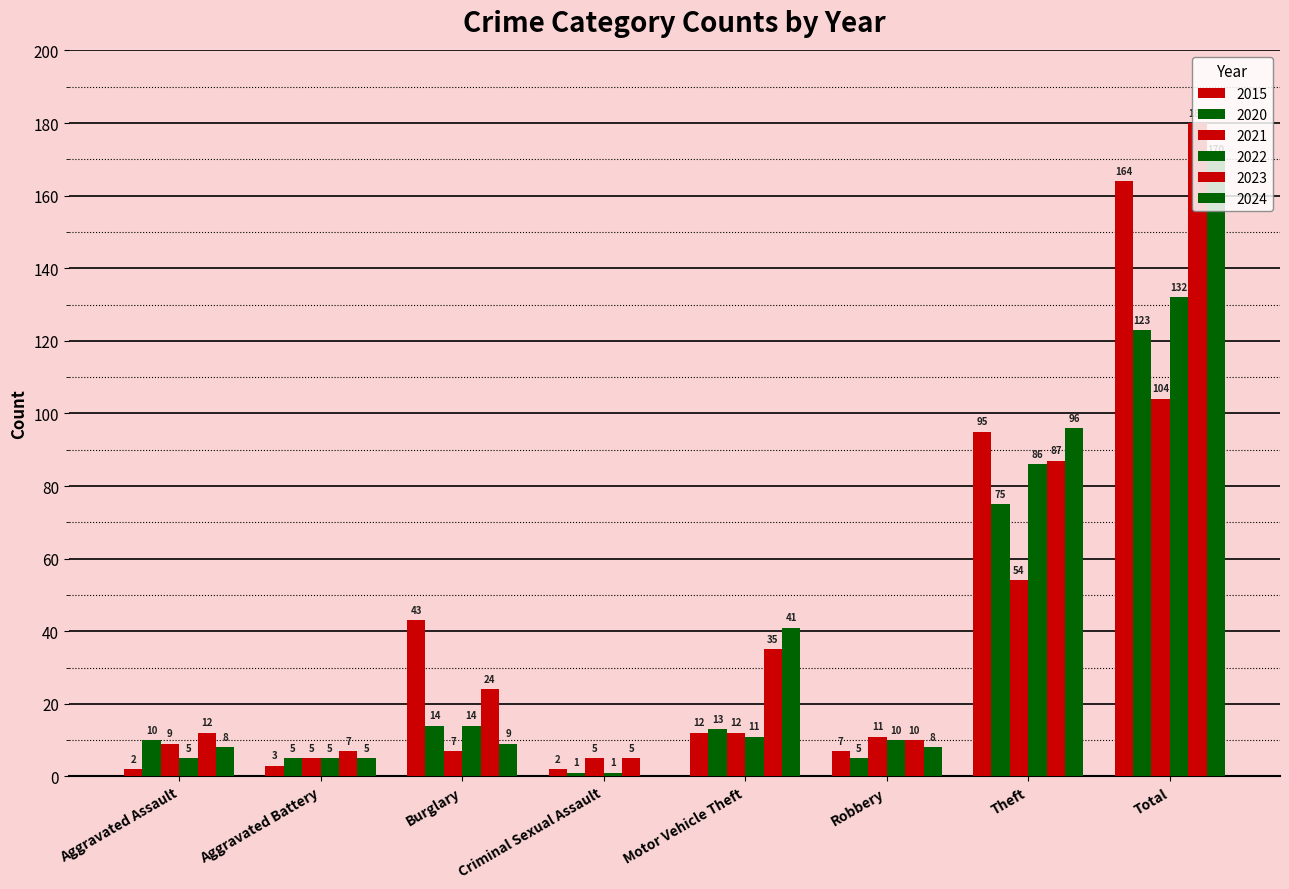

Between Motor Vehicle Theft and Total, which is larger?

Total